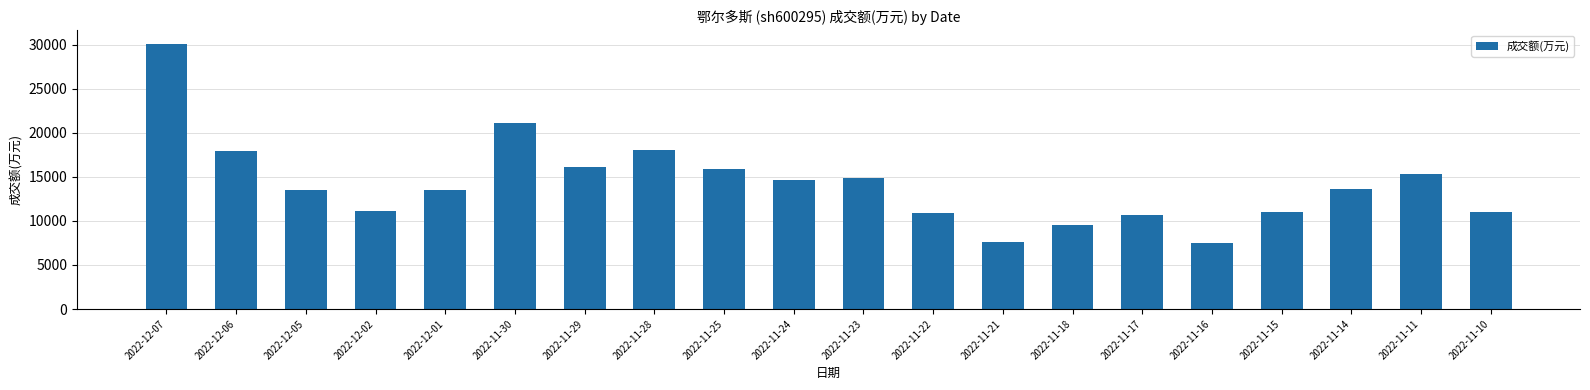

The value at 2022-11-21 is 7590. True or false?

True